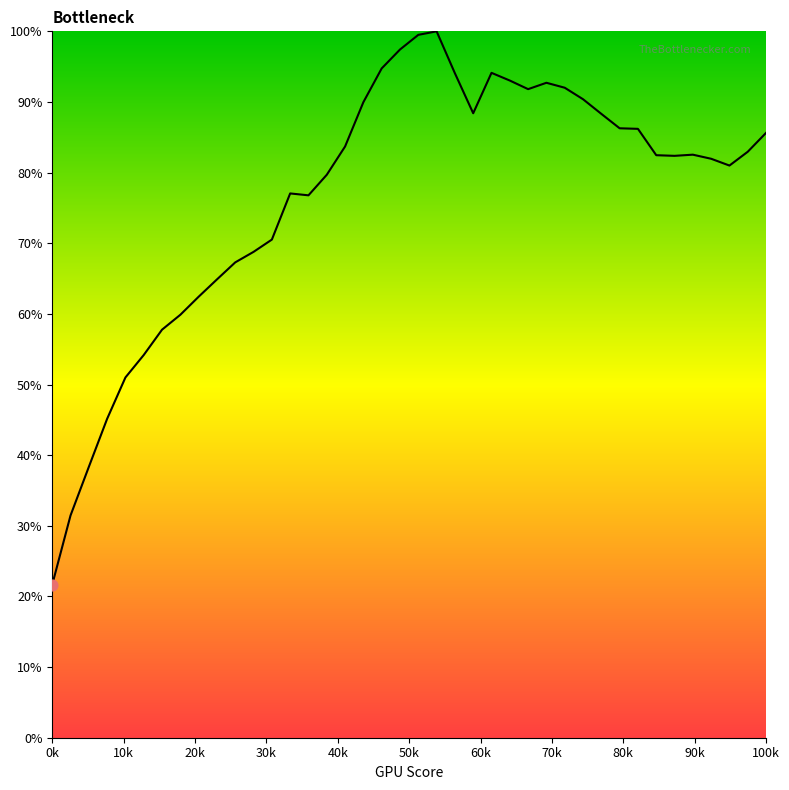

What is the difference between the maximum and minimum values?

78.3